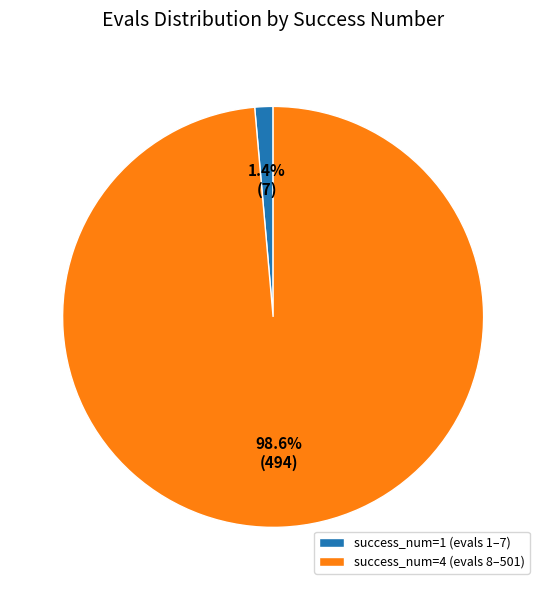

Count the number of slices in the pie.

2